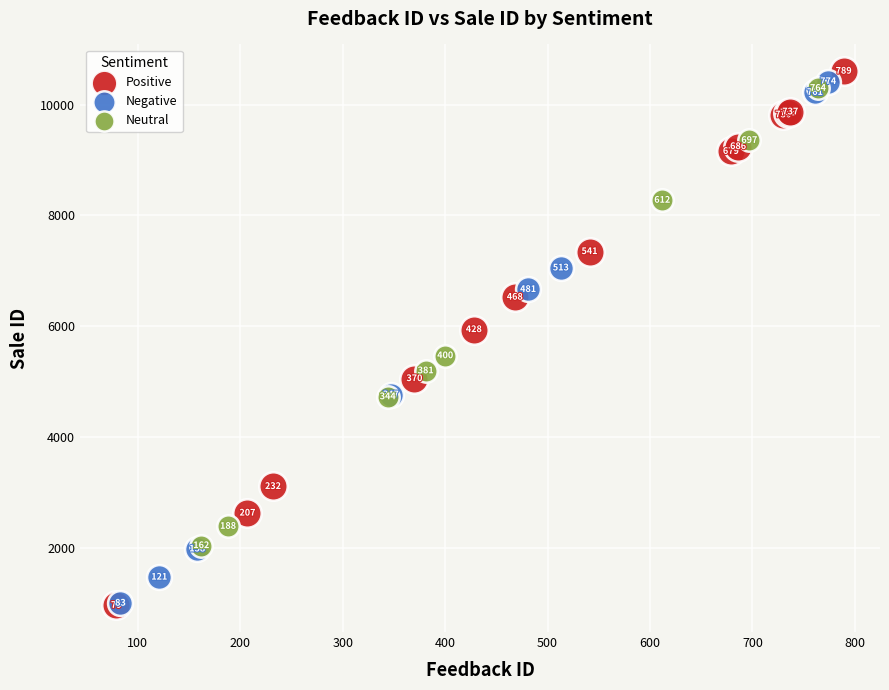

What are all the series names shown in the legend?

Positive, Negative, Neutral